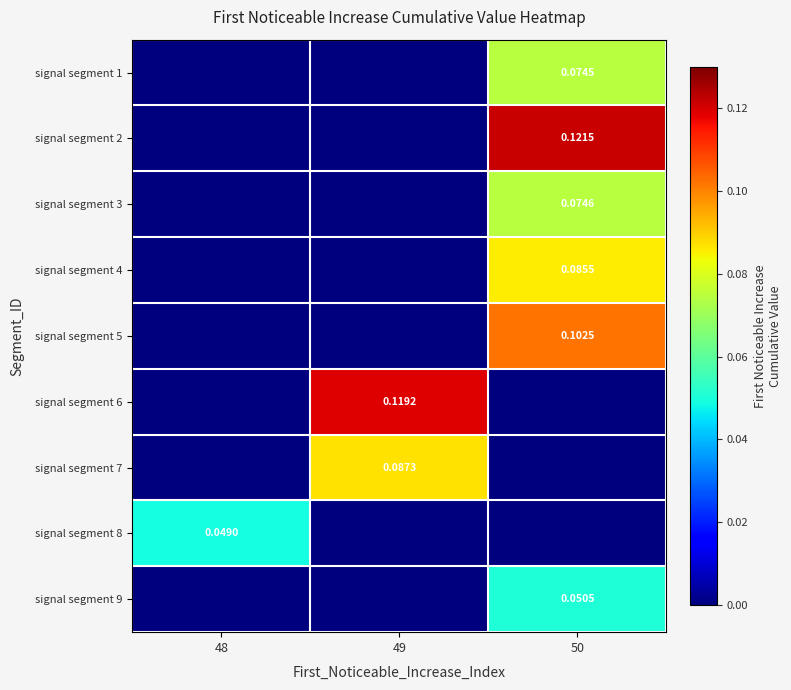

Is the value of signal segment 3 at 50 greater than the value of signal segment 1 at 50?

Yes